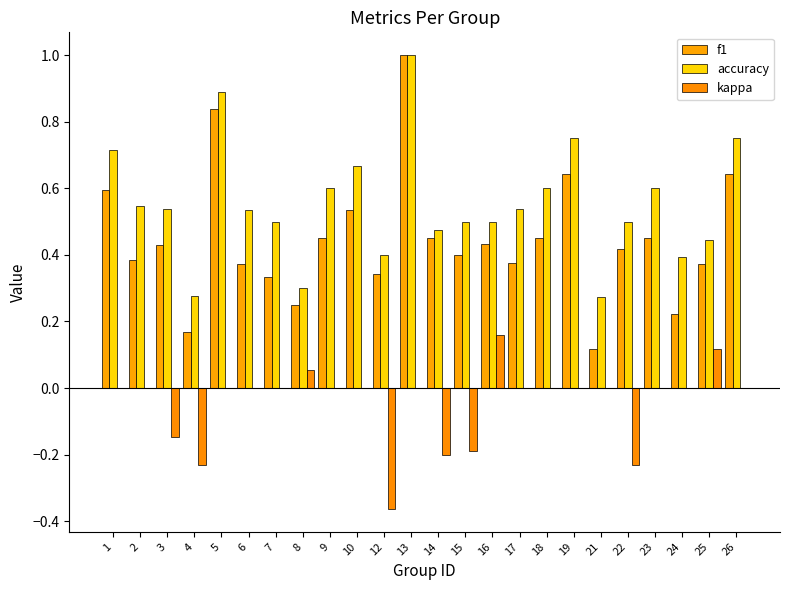

At which label does kappa reach its minimum?

12